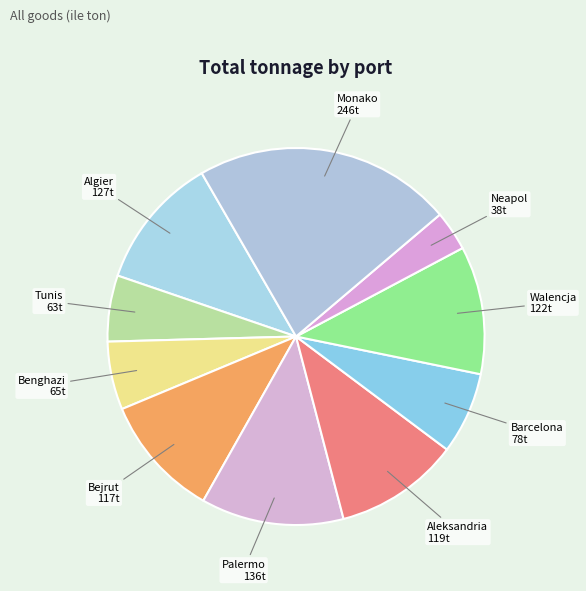

How many slices are in this pie chart?

10